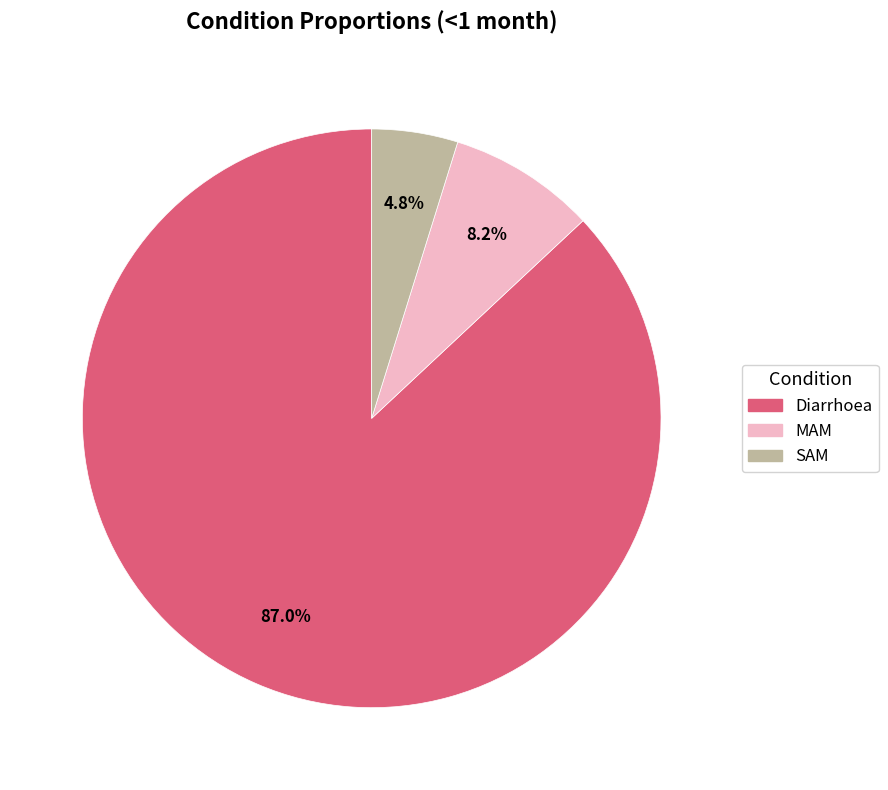

To the nearest percent, what percentage of the pie is MAM?

8%